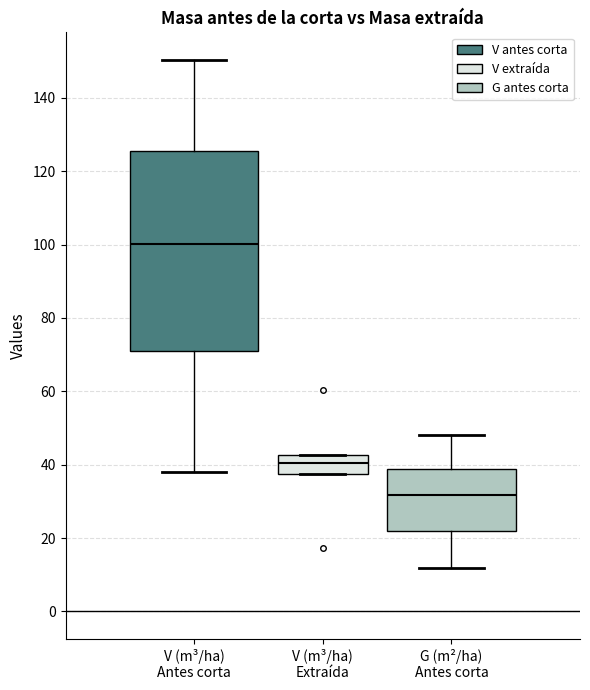

Reading left to right, transcribe this box plot: for each box, give where its median line is, the range the box spans, and where its two whiskers end, as read against the y-axis. The values are not printed on the chart, so give them approximately, as read against the axis.

V (m³/ha) Antes corta: median 100, box 70 to 126, whiskers 38 to 150
V (m³/ha) Extraída: median 40, box 38 to 42, whiskers 38 to 42
G (m²/ha) Antes corta: median 32, box 22 to 38, whiskers 12 to 48